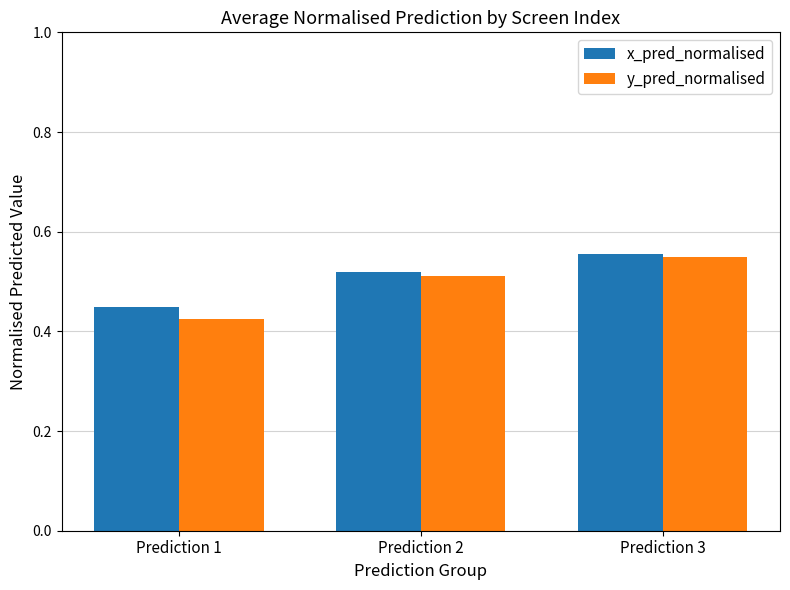

Is the value of y_pred_normalised at Prediction 3 greater than the value of x_pred_normalised at Prediction 2?

Yes